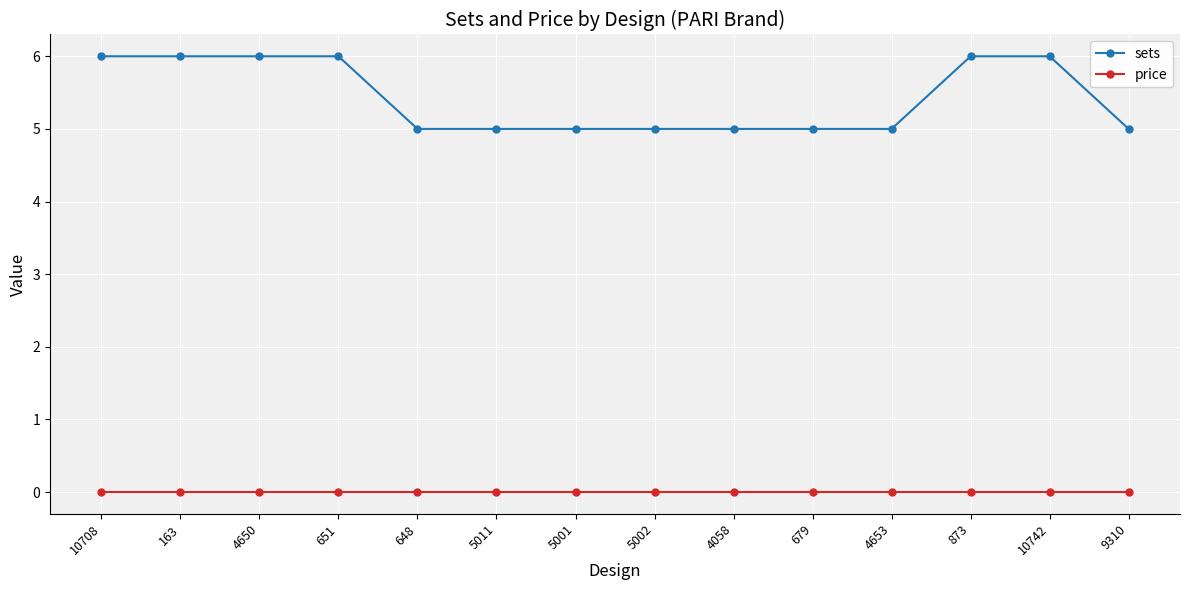

Count the number of categories in the chart.

14